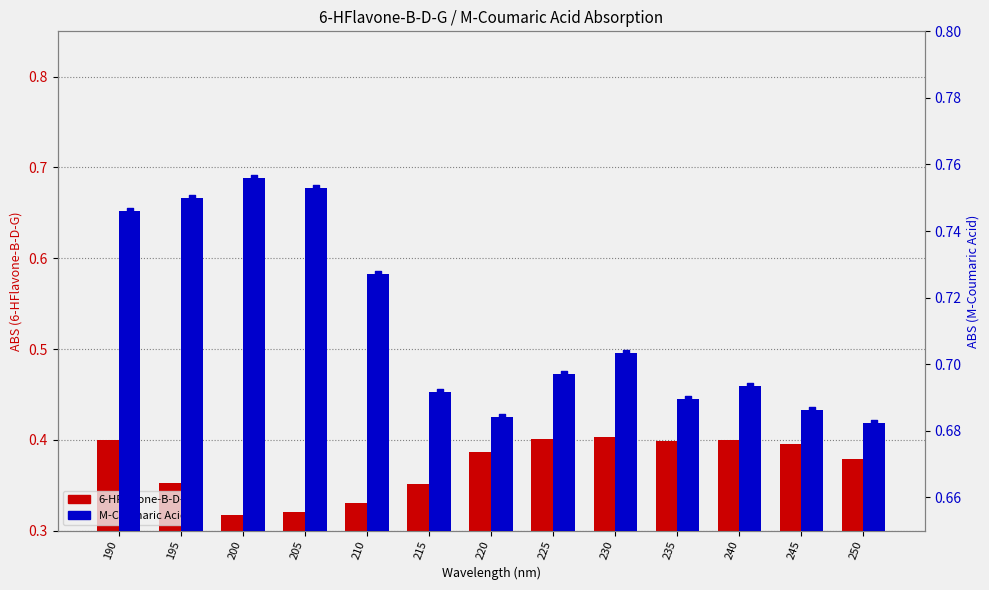

At which category is the sum across all series the highest?

190